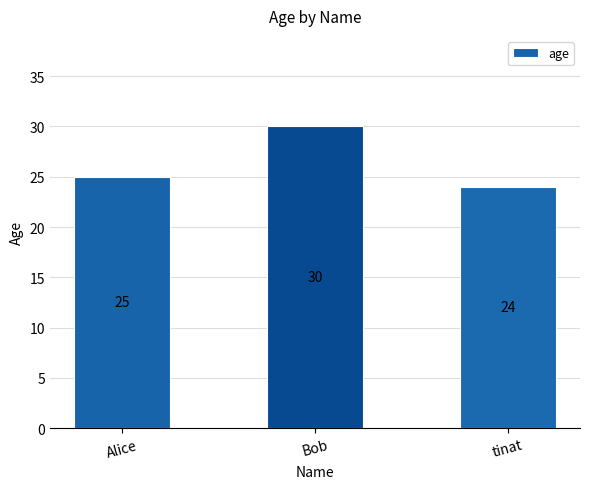

What is the greatest value displayed?

30